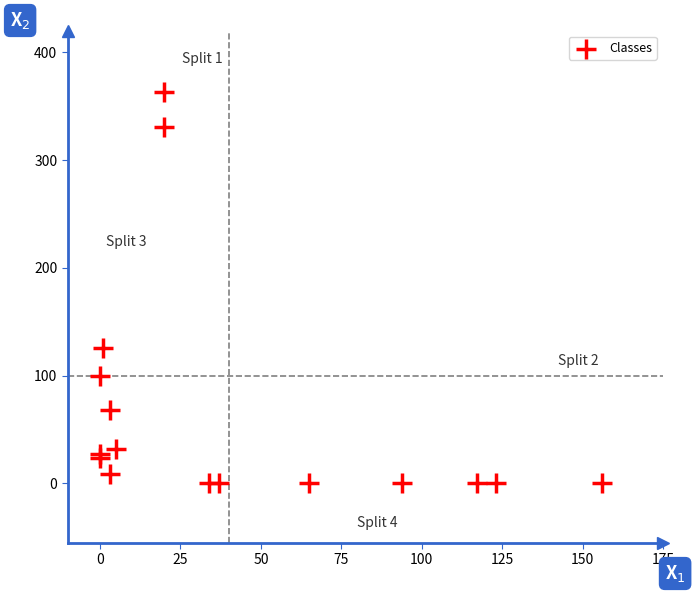

What Y value in the scatter plot is closest to 181?

126